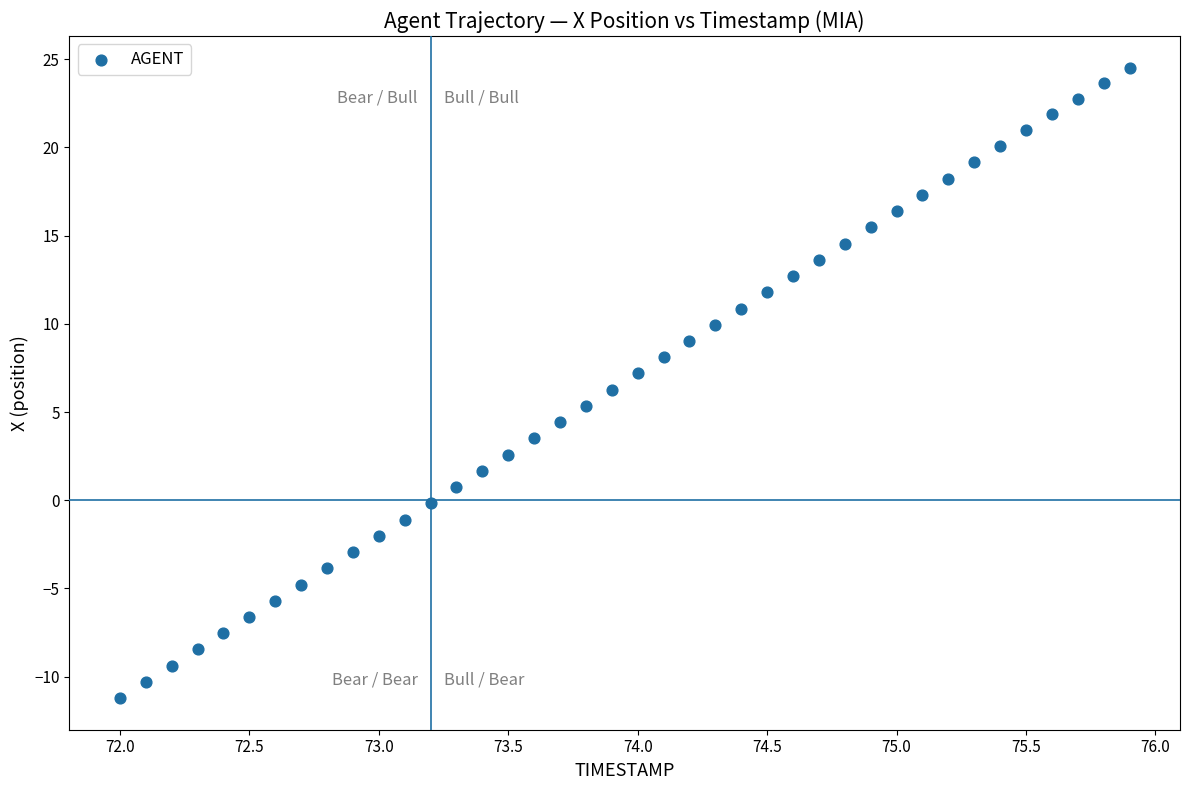

What is the range of X values (max minus min)?

3.9